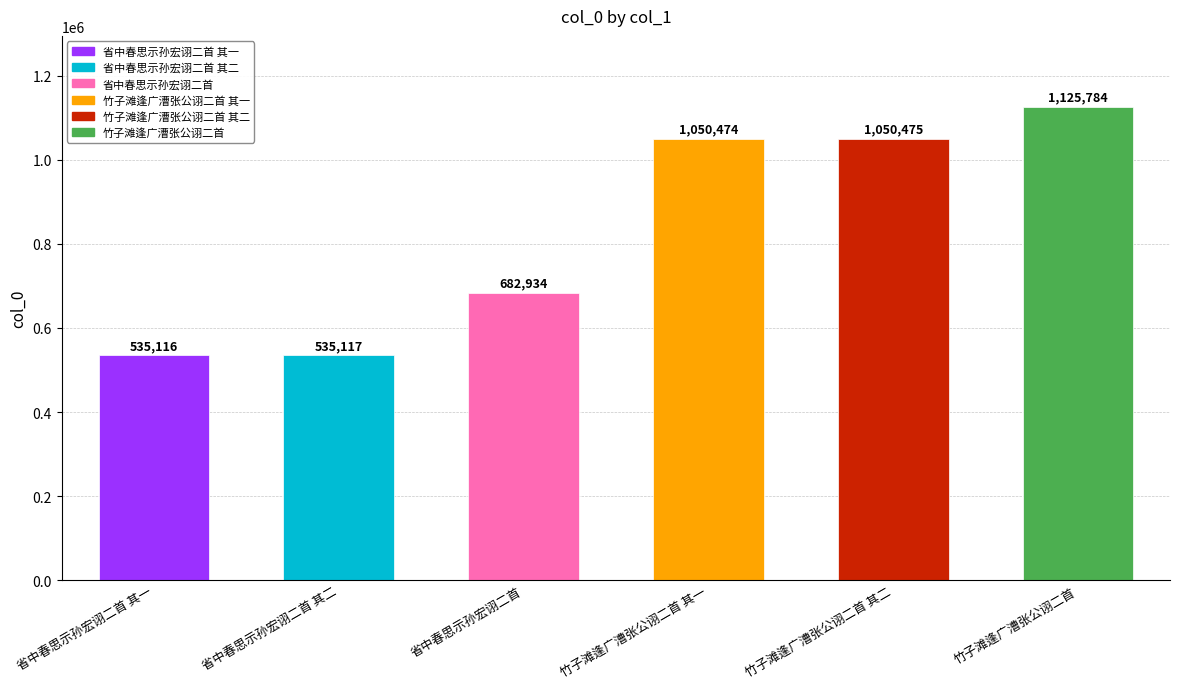

Which has a higher value, 竹子滩逢广漕张公诩二首 or 省中春思示孙宏诩二首 其一?

竹子滩逢广漕张公诩二首